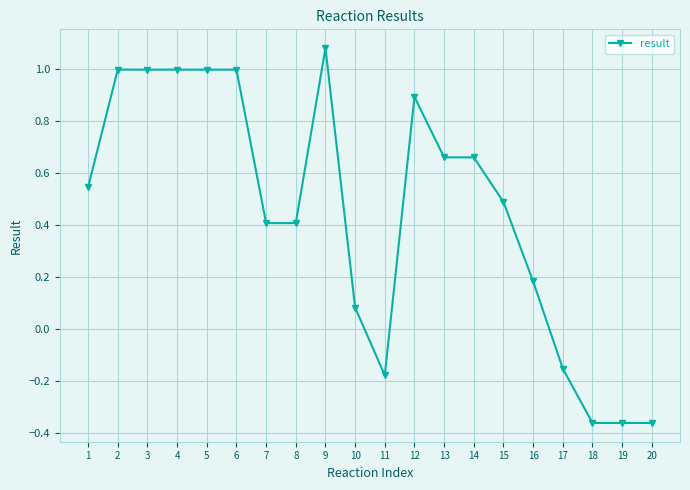

Count the number of values greater than 0.

15